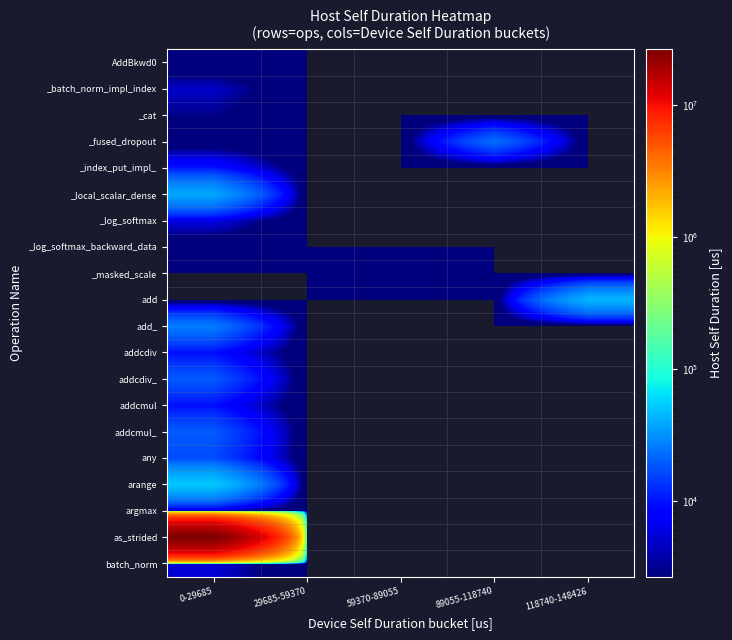

List the series in order of their peak value, lowest first.

AddBkwd0, _log_softmax_backward_data, _masked_scale, _cat, argmax, _batch_norm_impl_index, batch_norm, _log_softmax, addcdiv, addcmul, _index_put_impl_, any, addcdiv_, addcmul_, _fused_dropout, add_, _local_scalar_dense, add, arange, as_strided